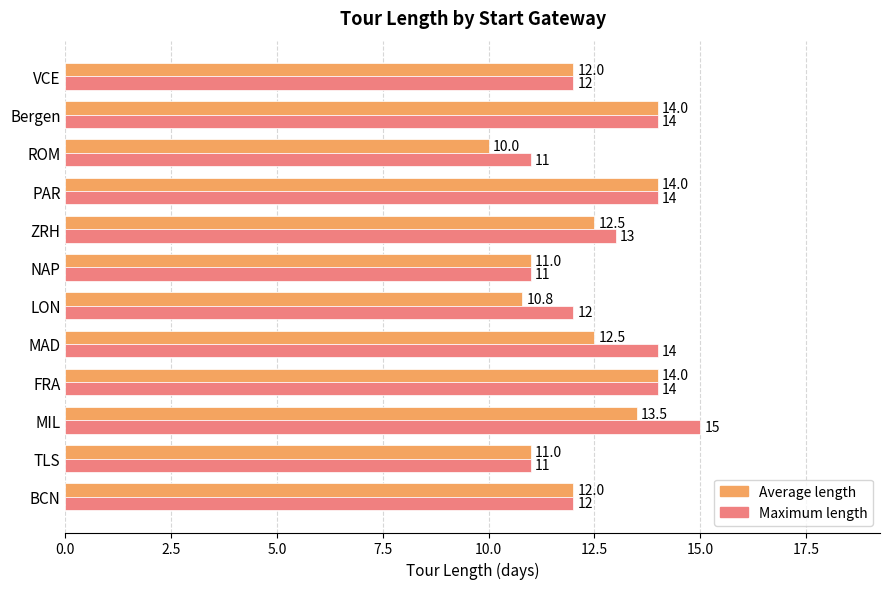

What is the sum of all Maximum length values?

153.0